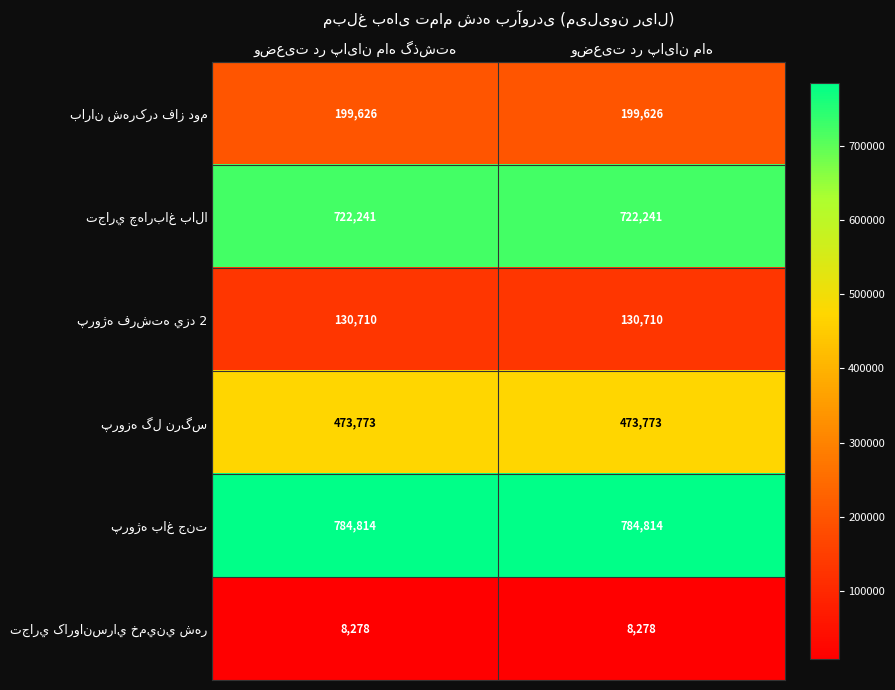

What is the smallest value displayed?

8278